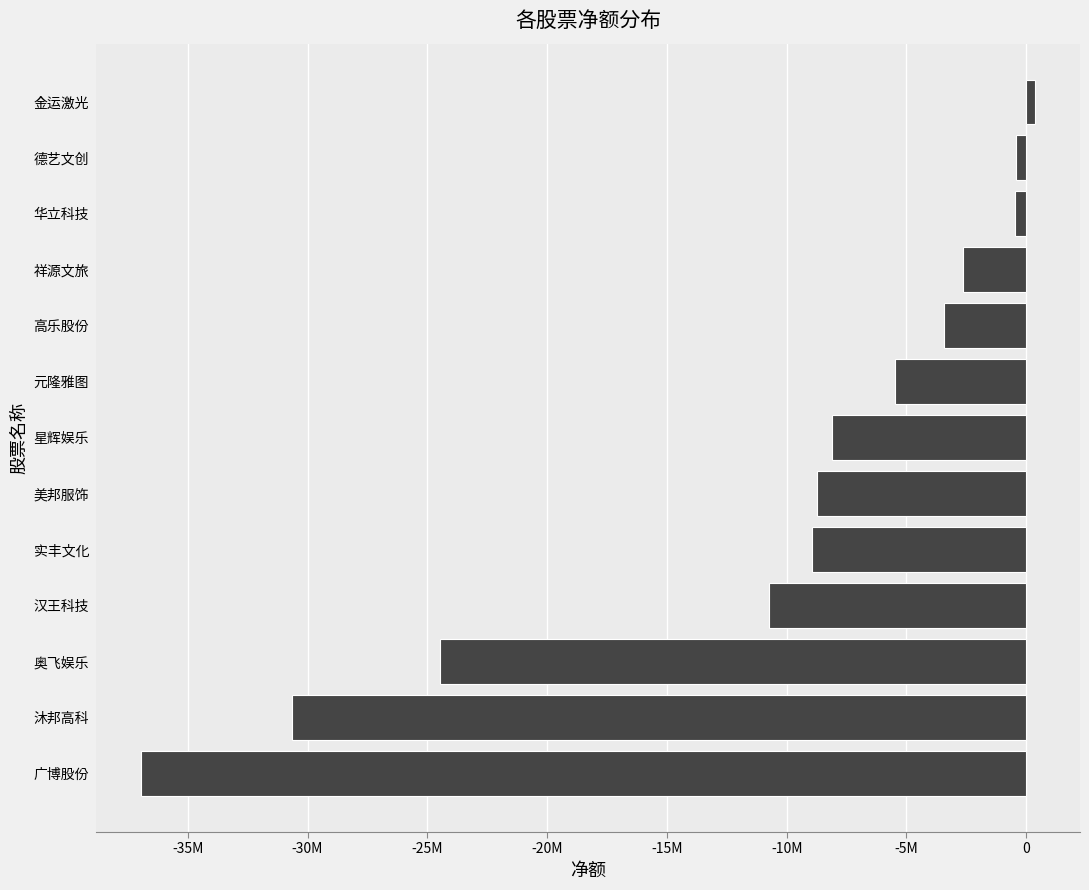

Which category has the highest value across all series?

金运激光